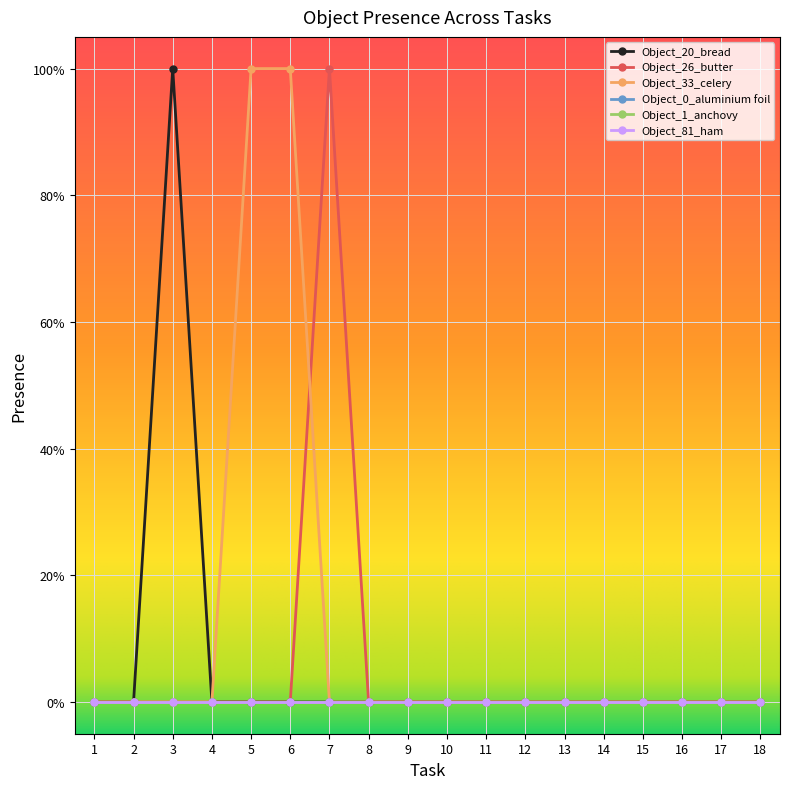

Does the chart have visible grid lines?

Yes